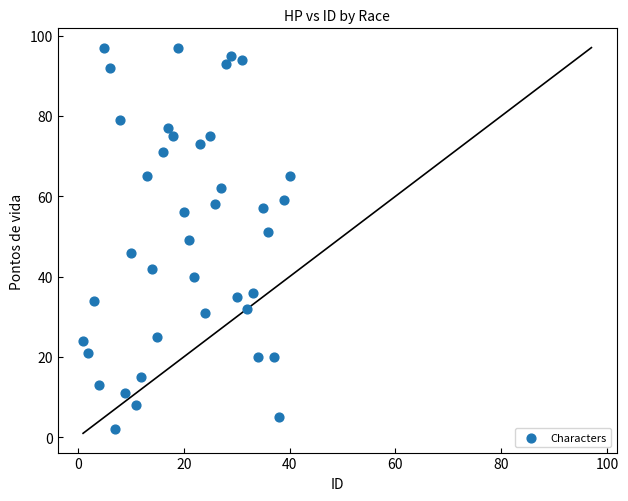

What is the range of X values (max minus min)?

39